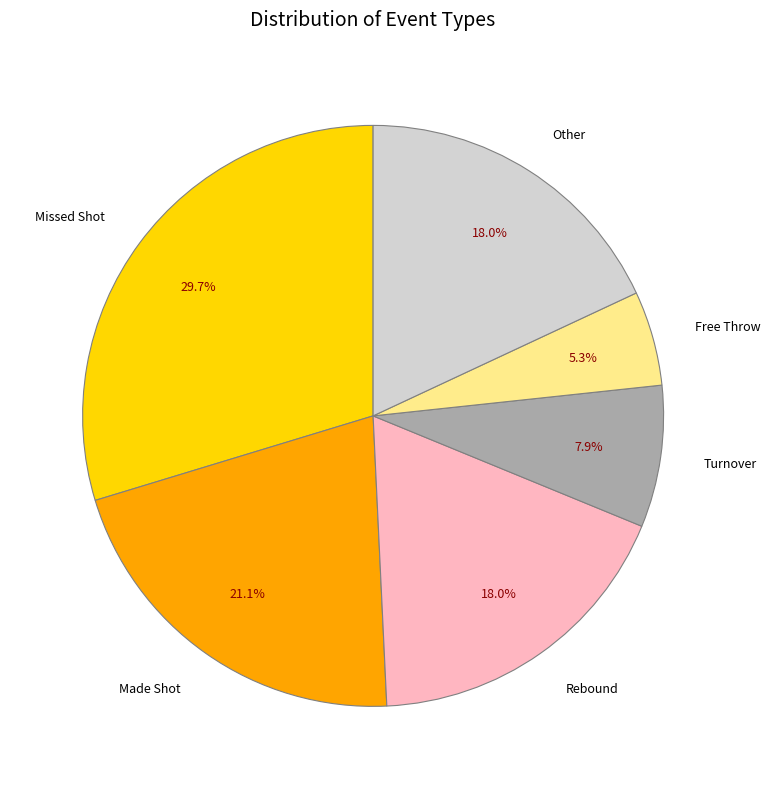

Does Missed Shot represent more than half of the total?

No